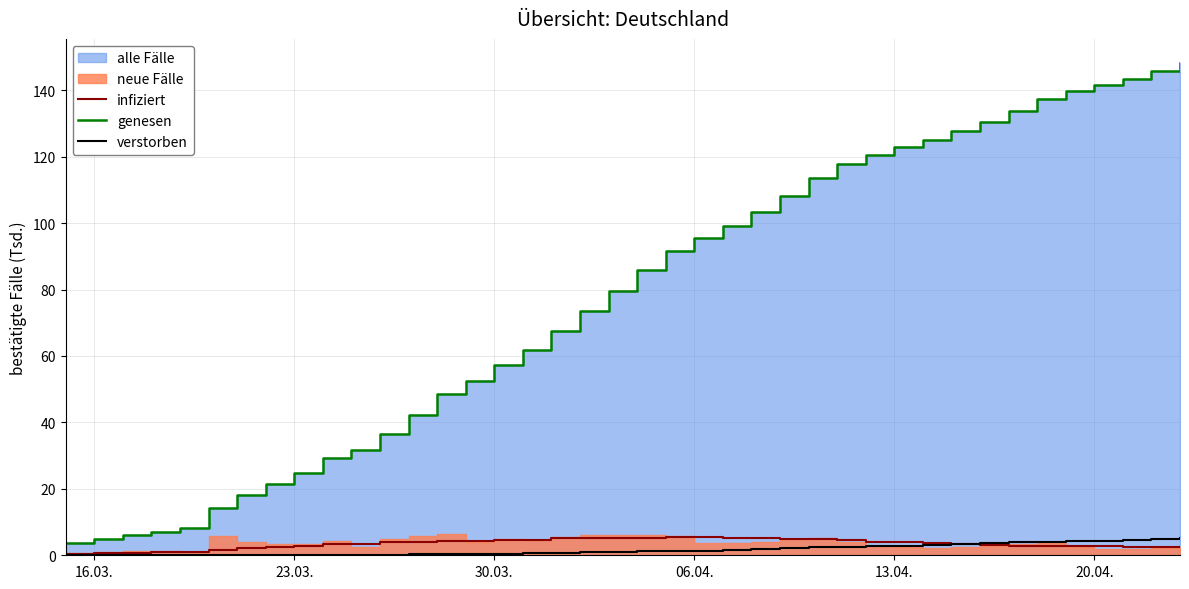

Does the chart have visible grid lines?

Yes